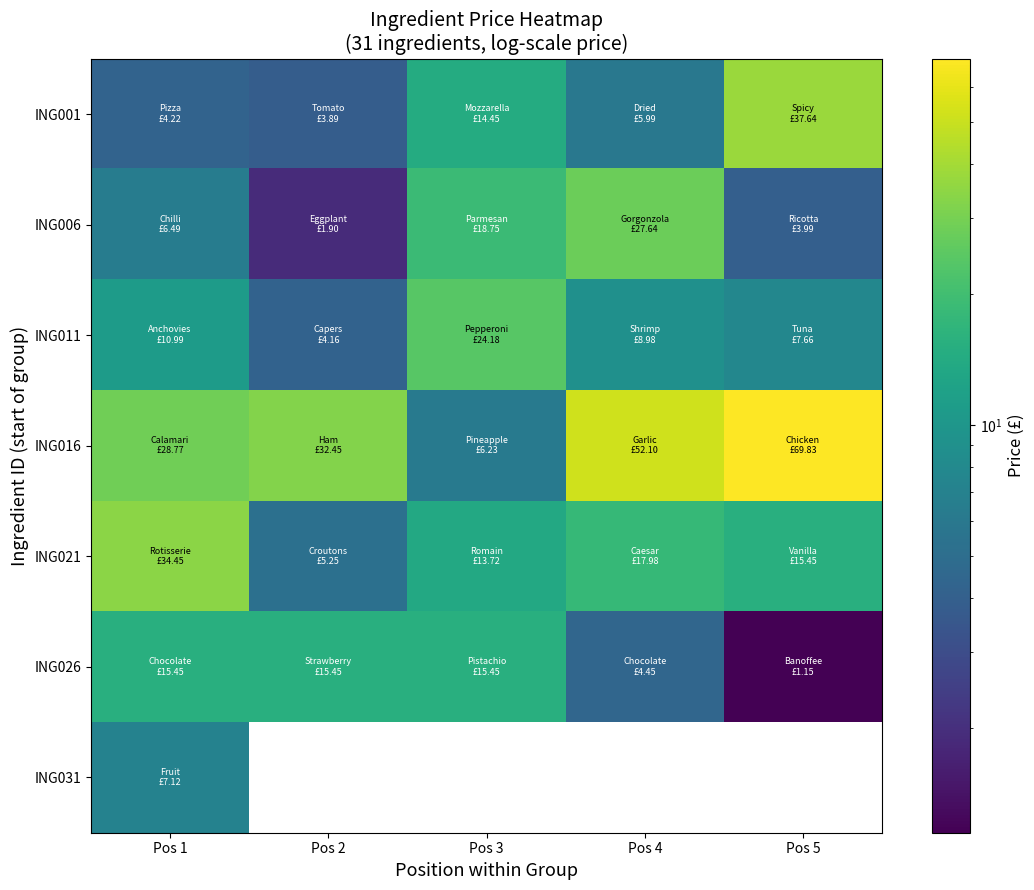

What is the difference between the second highest and second lowest values in the ING021 series?

4.3